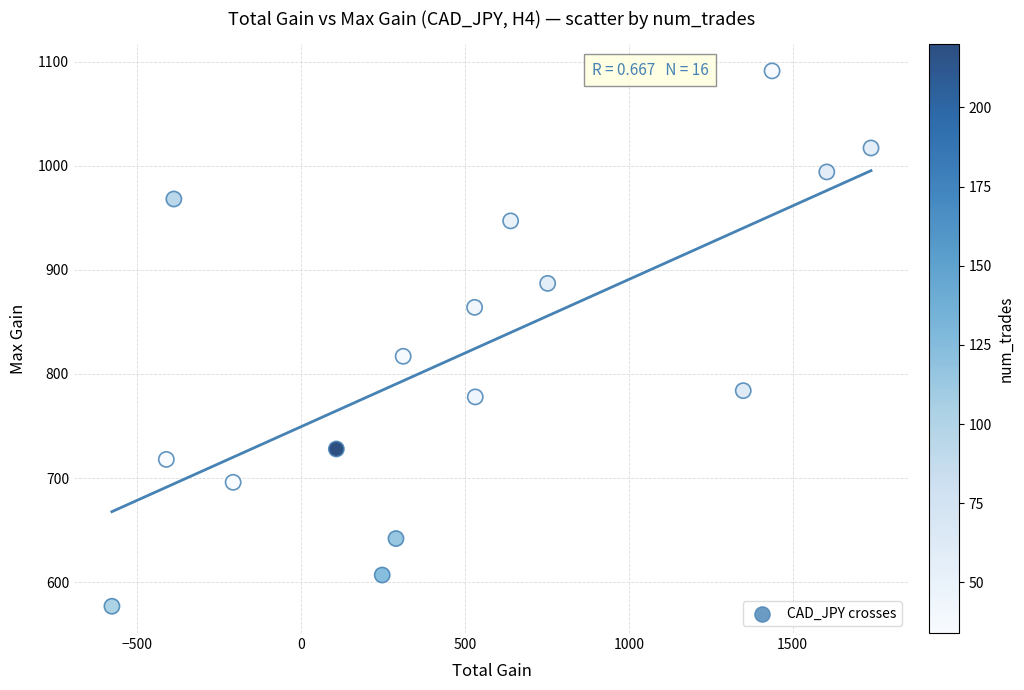

What Y value in the scatter plot is closest to 834?

817